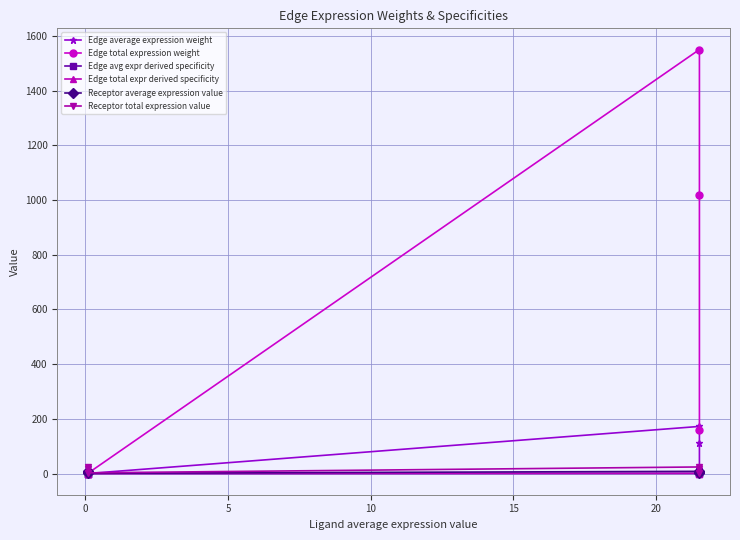

Count the number of categories in the chart.

6